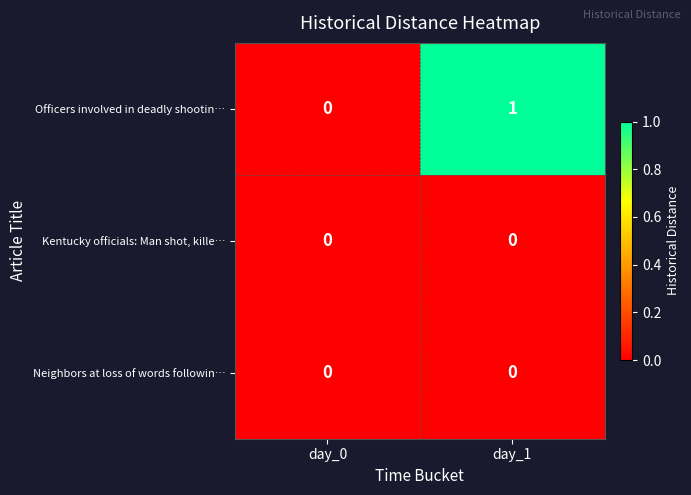

Which series changed the most between day_0 and day_1?

Officers involved in deadly shootin…